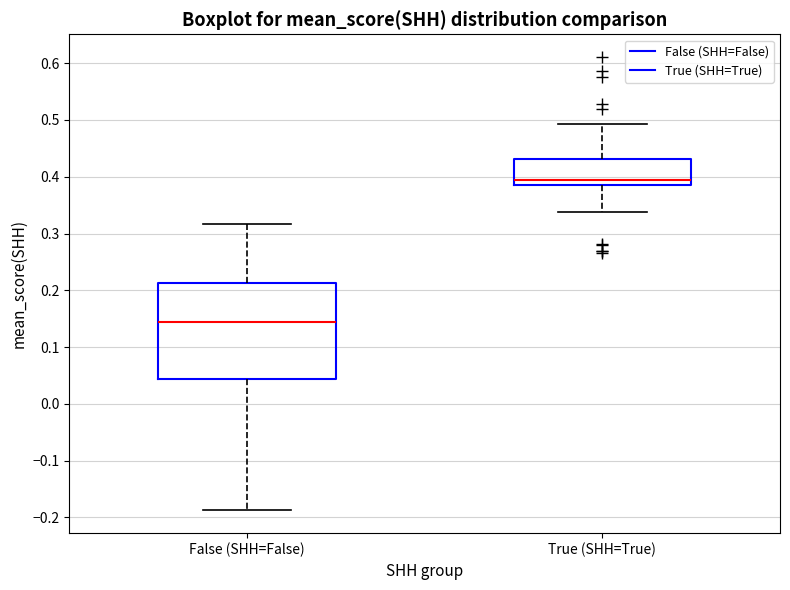

Reading left to right, read every box against the y-axis: the position of its median line, the range the box covers, and the ends of its whiskers. The values are not printed on the chart, so give them approximately, as read against the axis.

False (SHH=False): median 0.14, box 0.04 to 0.21, whiskers -0.19 to 0.32
True (SHH=True): median 0.39 (just above the box's lower edge), box 0.39 to 0.43, whiskers 0.34 to 0.49